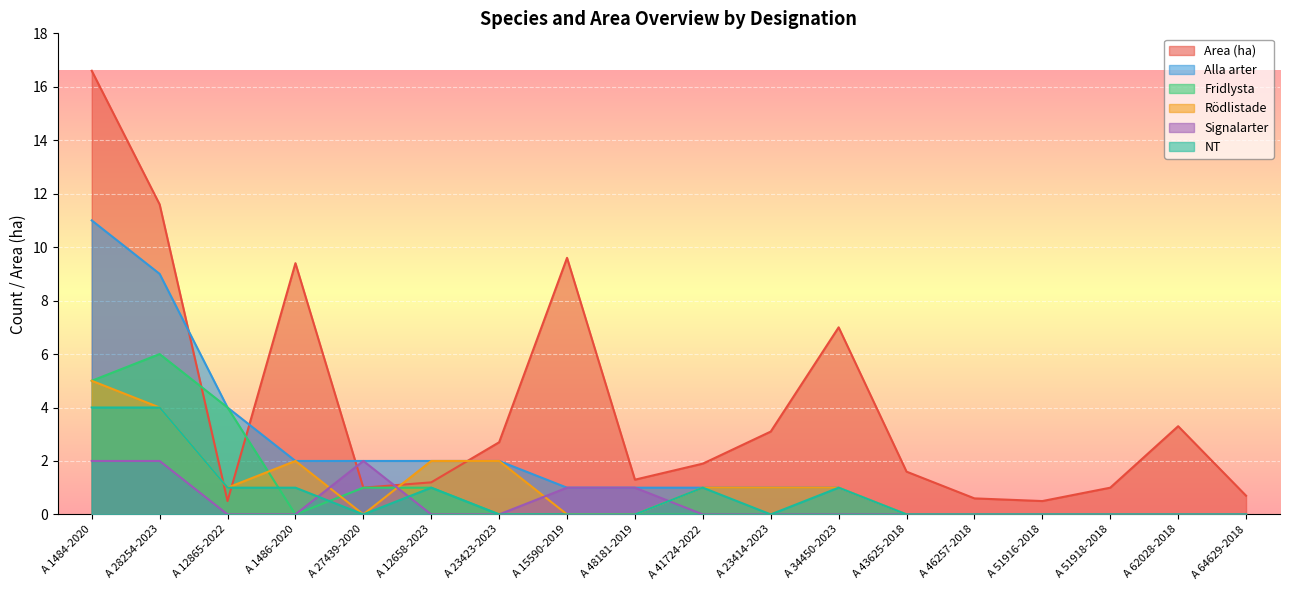

Reading left to right, what are all the values shown in this chart?

Area (ha): A 1484-2020=16.6	A 28254-2023=11.6	A 12865-2022=0.5	A 1486-2020=9.4	A 27439-2020=1.0	A 12658-2023=1.2	A 23423-2023=2.7	A 15590-2019=9.6	A 48181-2019=1.3	A 41724-2022=1.9	A 23414-2023=3.1	A 34450-2023=7.0	A 43625-2018=1.6	A 46257-2018=0.6	A 51916-2018=0.5	A 51918-2018=1.0	A 62028-2018=3.3	A 64629-2018=0.7
Alla arter: A 1484-2020=11.0	A 28254-2023=9.0	A 12865-2022=4.0	A 1486-2020=2.0	A 27439-2020=2.0	A 12658-2023=2.0	A 23423-2023=2.0	A 15590-2019=1.0	A 48181-2019=1.0	A 41724-2022=1.0	A 23414-2023=1.0	A 34450-2023=1.0	A 43625-2018=0.0	A 46257-2018=0.0	A 51916-2018=0.0	A 51918-2018=0.0	A 62028-2018=0.0	A 64629-2018=0.0
Fridlysta: A 1484-2020=5.0	A 28254-2023=6.0	A 12865-2022=4.0	A 1486-2020=0.0	A 27439-2020=1.0	A 12658-2023=1.0	A 23423-2023=0.0	A 15590-2019=0.0	A 48181-2019=0.0	A 41724-2022=0.0	A 23414-2023=0.0	A 34450-2023=0.0	A 43625-2018=0.0	A 46257-2018=0.0	A 51916-2018=0.0	A 51918-2018=0.0	A 62028-2018=0.0	A 64629-2018=0.0
Rödlistade: A 1484-2020=5.0	A 28254-2023=4.0	A 12865-2022=1.0	A 1486-2020=2.0	A 27439-2020=0.0	A 12658-2023=2.0	A 23423-2023=2.0	A 15590-2019=0.0	A 48181-2019=0.0	A 41724-2022=1.0	A 23414-2023=1.0	A 34450-2023=1.0	A 43625-2018=0.0	A 46257-2018=0.0	A 51916-2018=0.0	A 51918-2018=0.0	A 62028-2018=0.0	A 64629-2018=0.0
Signalarter: A 1484-2020=2.0	A 28254-2023=2.0	A 12865-2022=0.0	A 1486-2020=0.0	A 27439-2020=2.0	A 12658-2023=0.0	A 23423-2023=0.0	A 15590-2019=1.0	A 48181-2019=1.0	A 41724-2022=0.0	A 23414-2023=0.0	A 34450-2023=0.0	A 43625-2018=0.0	A 46257-2018=0.0	A 51916-2018=0.0	A 51918-2018=0.0	A 62028-2018=0.0	A 64629-2018=0.0
NT: A 1484-2020=4.0	A 28254-2023=4.0	A 12865-2022=1.0	A 1486-2020=1.0	A 27439-2020=0.0	A 12658-2023=1.0	A 23423-2023=0.0	A 15590-2019=0.0	A 48181-2019=0.0	A 41724-2022=1.0	A 23414-2023=0.0	A 34450-2023=1.0	A 43625-2018=0.0	A 46257-2018=0.0	A 51916-2018=0.0	A 51918-2018=0.0	A 62028-2018=0.0	A 64629-2018=0.0